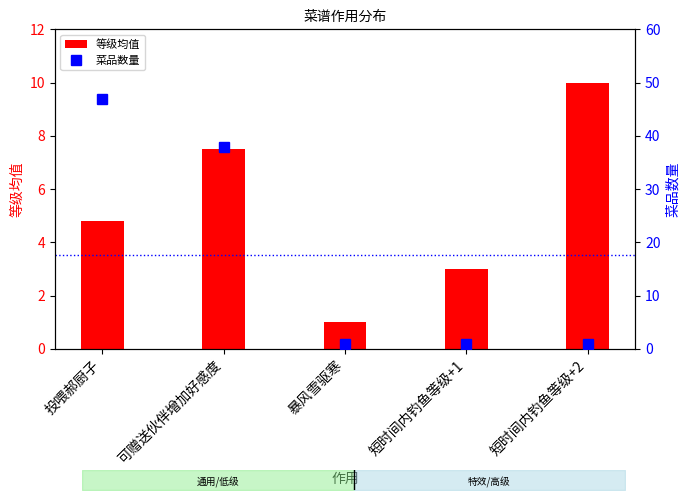

At which category does the chart reach its peak across all series?

投喂郝厨子